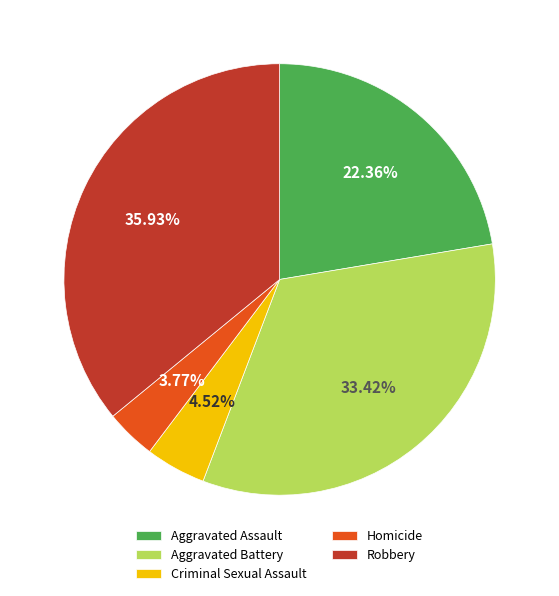

Which has a higher value, Criminal Sexual Assault or Aggravated Assault?

Aggravated Assault